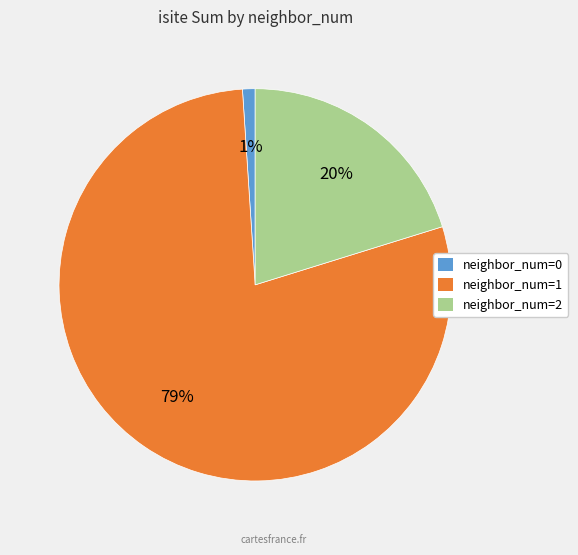

Is there any slice that represents more than half of the pie?

Yes